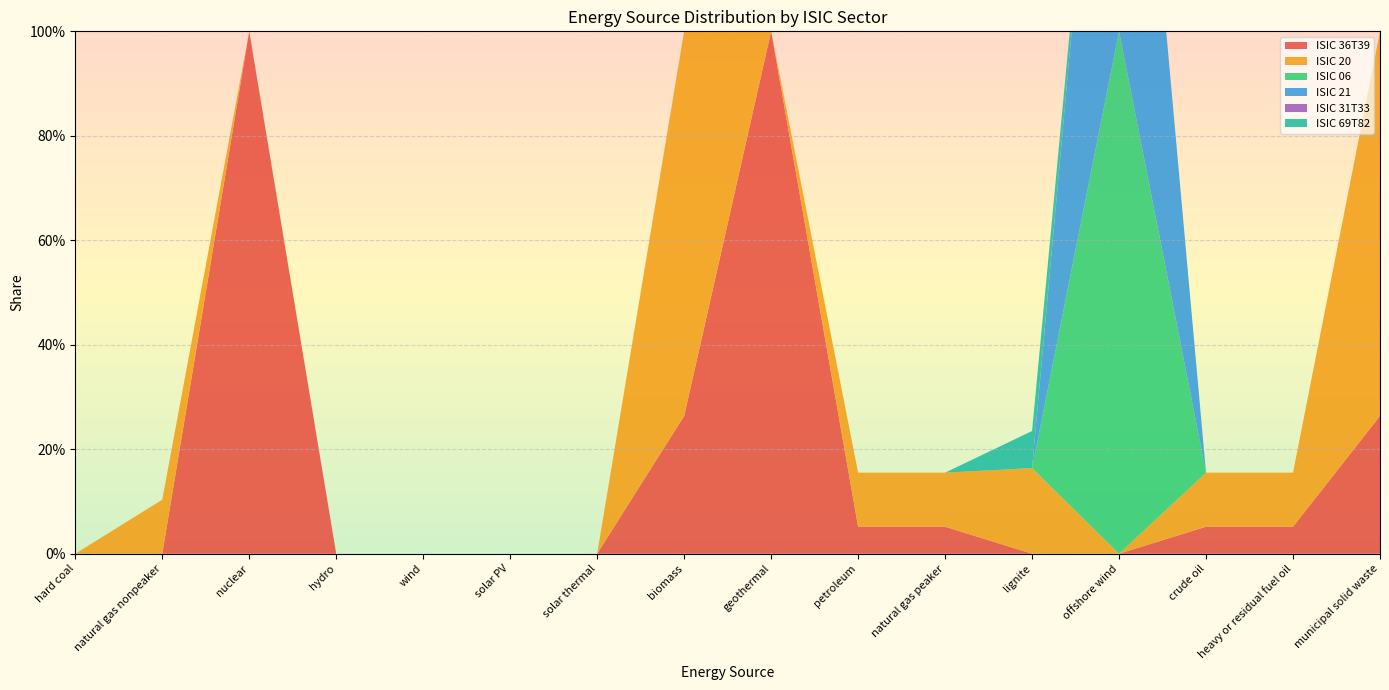

Reading right to left, list all the values displayed in this chart.

ISIC 36T39: municipal solid waste=0.3	heavy or residual fuel oil=0.1	crude oil=0.1	offshore wind=0.0	lignite=0.0	natural gas peaker=0.1	petroleum=0.1	geothermal=1.0	biomass=0.3	solar thermal=0.0	solar PV=0.0	wind=0.0	hydro=0.0	nuclear=1.0	natural gas nonpeaker=0.0	hard coal=0.0
ISIC 20: municipal solid waste=0.7	heavy or residual fuel oil=0.1	crude oil=0.1	offshore wind=0.0	lignite=0.2	natural gas peaker=0.1	petroleum=0.1	geothermal=0.0	biomass=0.7	solar thermal=0.0	solar PV=0.0	wind=0.0	hydro=0.0	nuclear=0.0	natural gas nonpeaker=0.1	hard coal=0.0
ISIC 06: municipal solid waste=0.0	heavy or residual fuel oil=0.0	crude oil=0.0	offshore wind=1.0	lignite=0.0	natural gas peaker=0.0	petroleum=0.0	geothermal=0.0	biomass=0.0	solar thermal=0.0	solar PV=0.0	wind=0.0	hydro=0.0	nuclear=0.0	natural gas nonpeaker=0.0	hard coal=0.0
ISIC 21: municipal solid waste=0.0	heavy or residual fuel oil=0.0	crude oil=0.0	offshore wind=1.0	lignite=0.0	natural gas peaker=0.0	petroleum=0.0	geothermal=0.0	biomass=0.0	solar thermal=0.0	solar PV=0.0	wind=0.0	hydro=0.0	nuclear=0.0	natural gas nonpeaker=0.0	hard coal=0.0
ISIC 31T33: municipal solid waste=0.0	heavy or residual fuel oil=0.0	crude oil=0.0	offshore wind=0.0	lignite=0.0	natural gas peaker=0.0	petroleum=0.0	geothermal=0.0	biomass=0.0	solar thermal=0.0	solar PV=0.0	wind=0.0	hydro=0.0	nuclear=0.0	natural gas nonpeaker=0.0	hard coal=0.0
ISIC 69T82: municipal solid waste=0.0	heavy or residual fuel oil=0.0	crude oil=0.0	offshore wind=0.0	lignite=0.1	natural gas peaker=0.0	petroleum=0.0	geothermal=0.0	biomass=0.0	solar thermal=0.0	solar PV=0.0	wind=0.0	hydro=0.0	nuclear=0.0	natural gas nonpeaker=0.0	hard coal=0.0